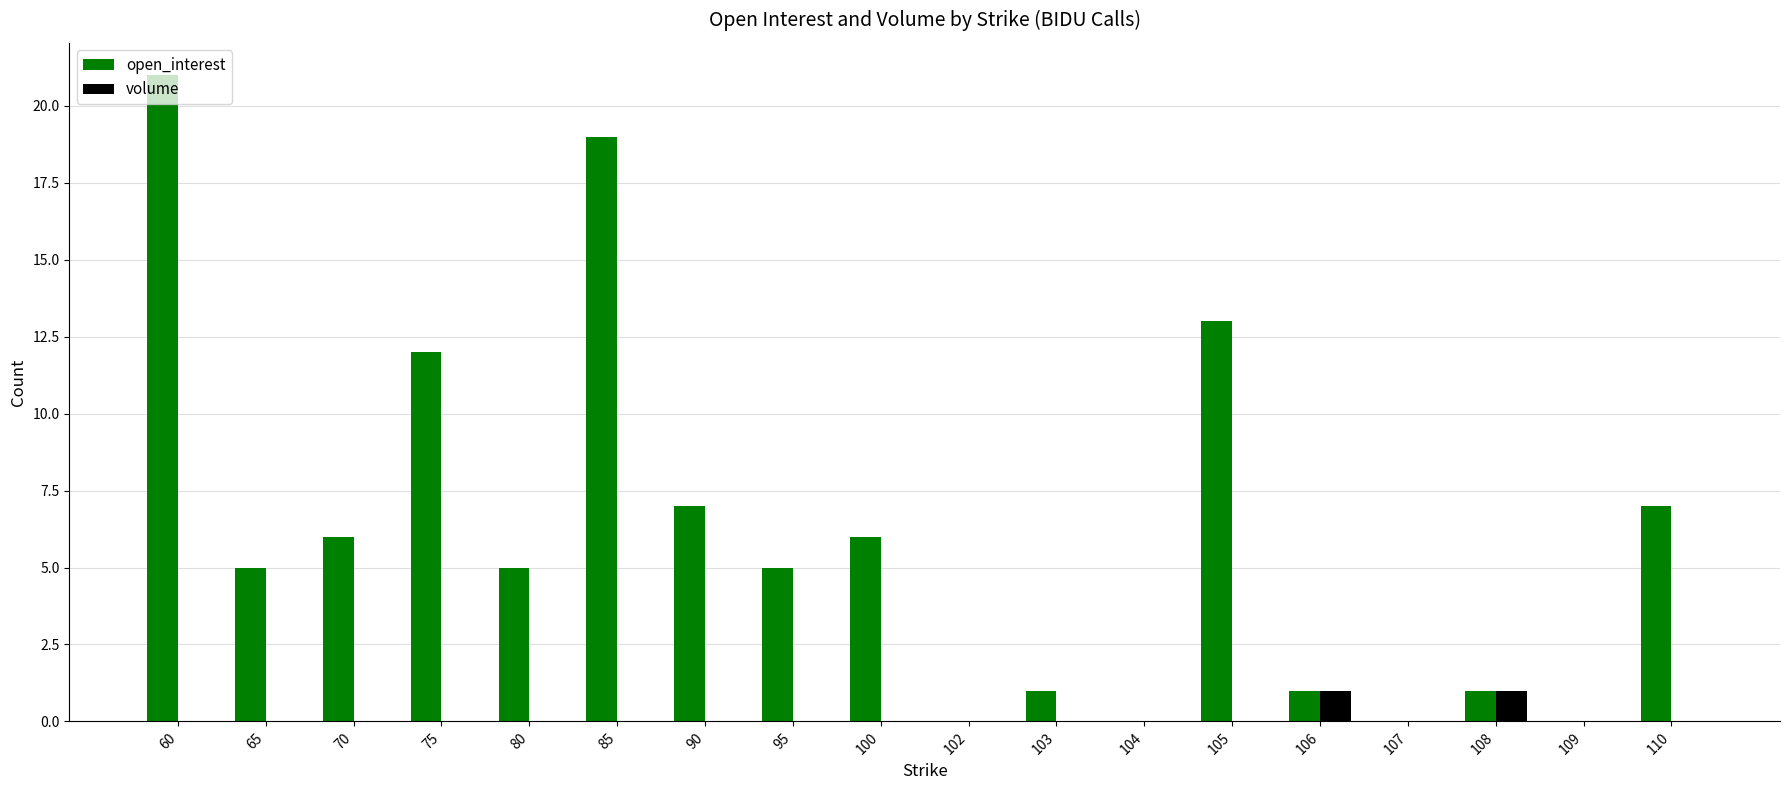

How many volume values are between 0 and 1?

18